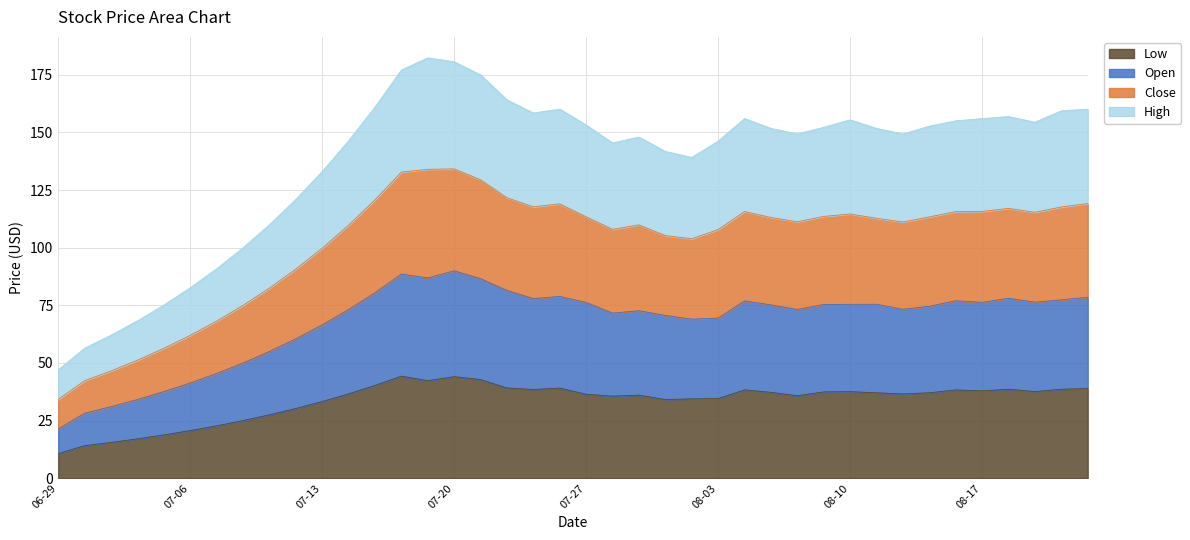

What is the maximum value for Low?

44.3